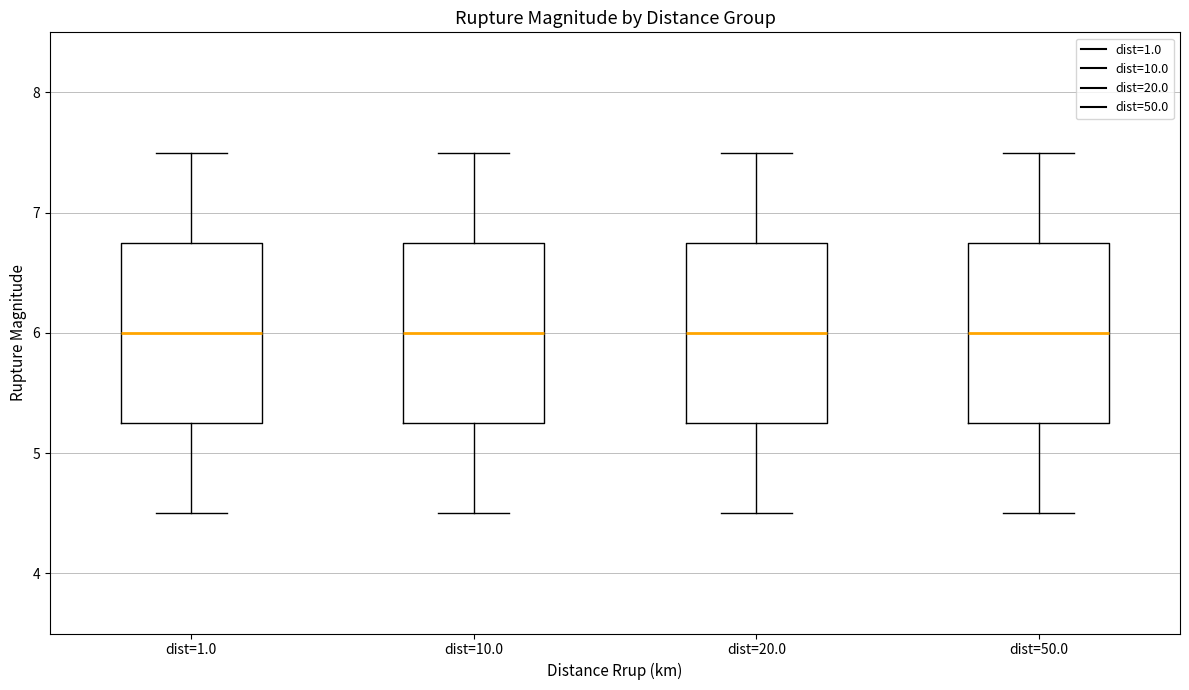

Reading left to right, transcribe this box plot: for each box, give where its median line is, the range the box spans, and where its two whiskers end, as read against the y-axis. The values are not printed on the chart, so give them approximately, as read against the axis.

dist=1.0: median 6.0, box 5.3 to 6.8, whiskers 4.5 to 7.5
dist=10.0: median 6.0, box 5.3 to 6.8, whiskers 4.5 to 7.5
dist=20.0: median 6.0, box 5.3 to 6.8, whiskers 4.5 to 7.5
dist=50.0: median 6.0, box 5.3 to 6.8, whiskers 4.5 to 7.5